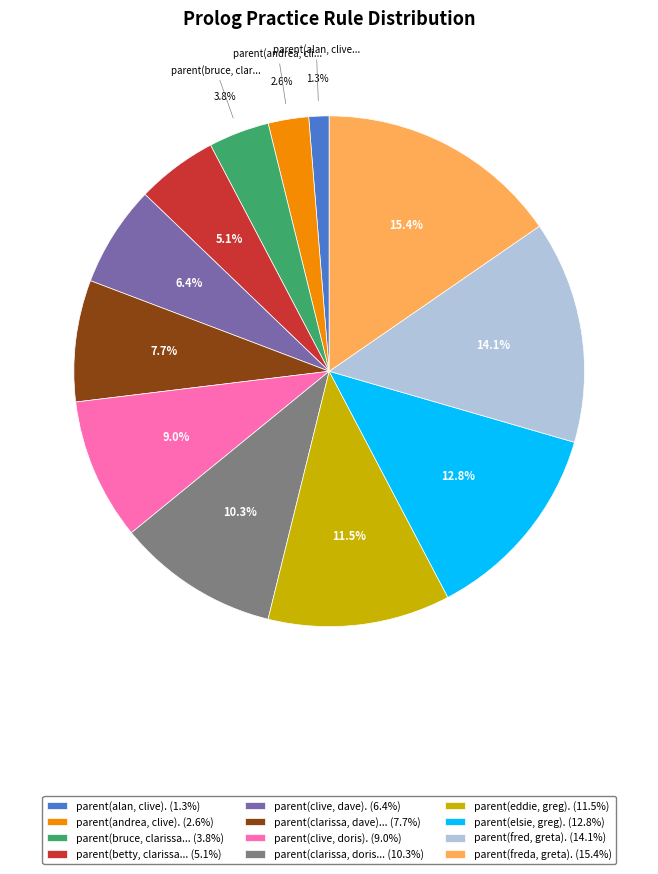

How many slices are in this pie chart?

12